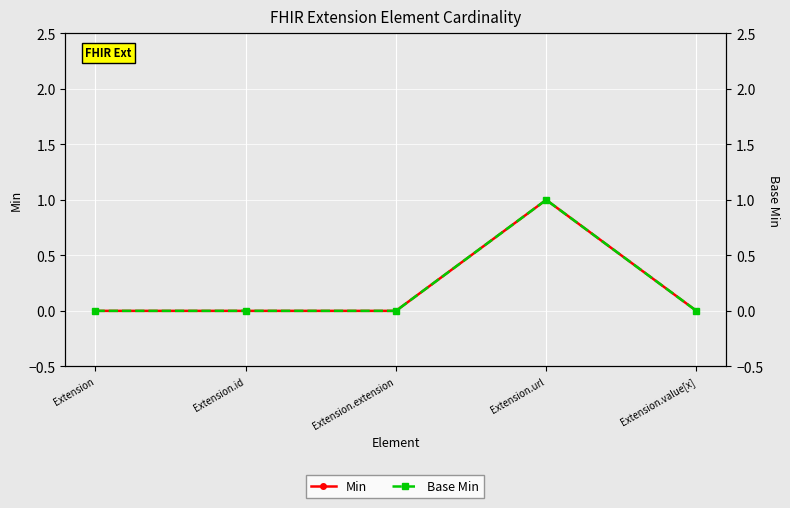

What is the label of the 3rd point from the right?

Extension.extension